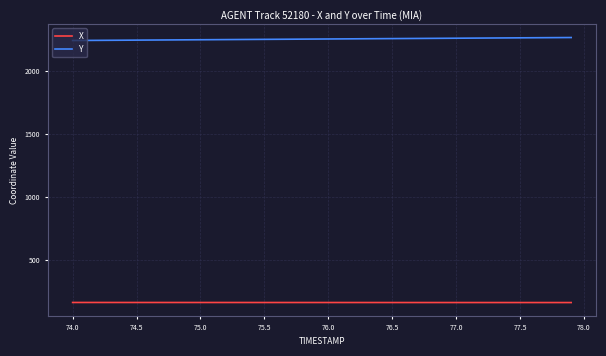

Which series has the largest total across all categories?

Y